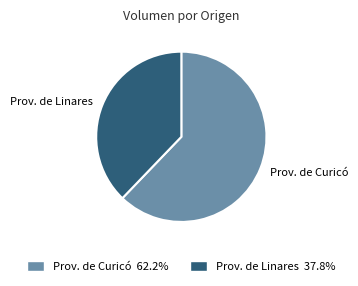

Rank the categories by value from highest to lowest.

Prov. de Curicó, Prov. de Linares